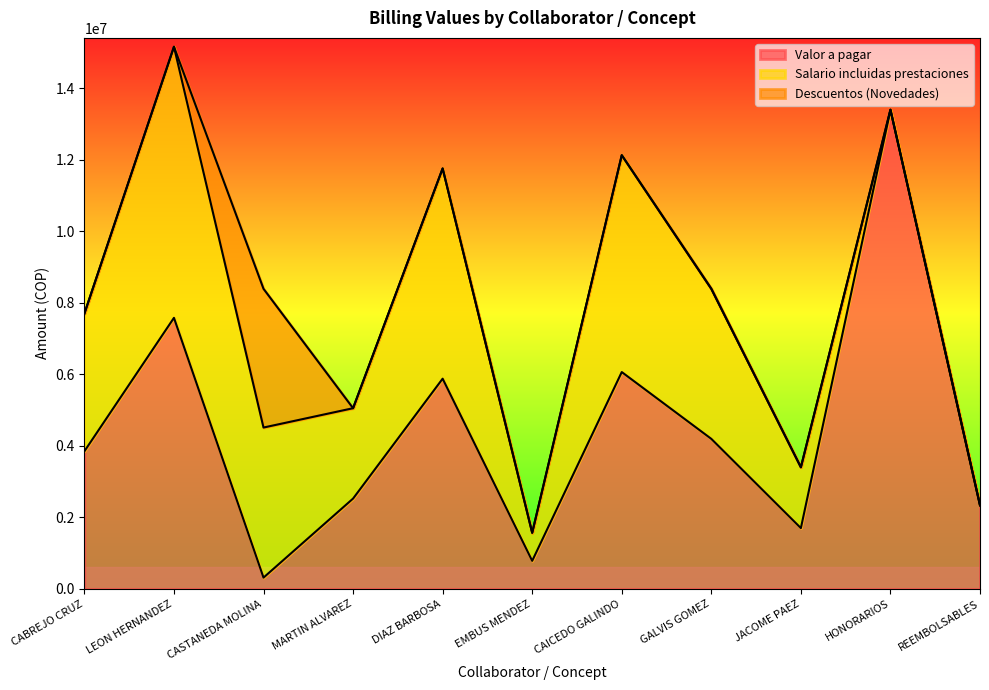

Which category has the highest value in the Valor a pagar series?

HONORARIOS